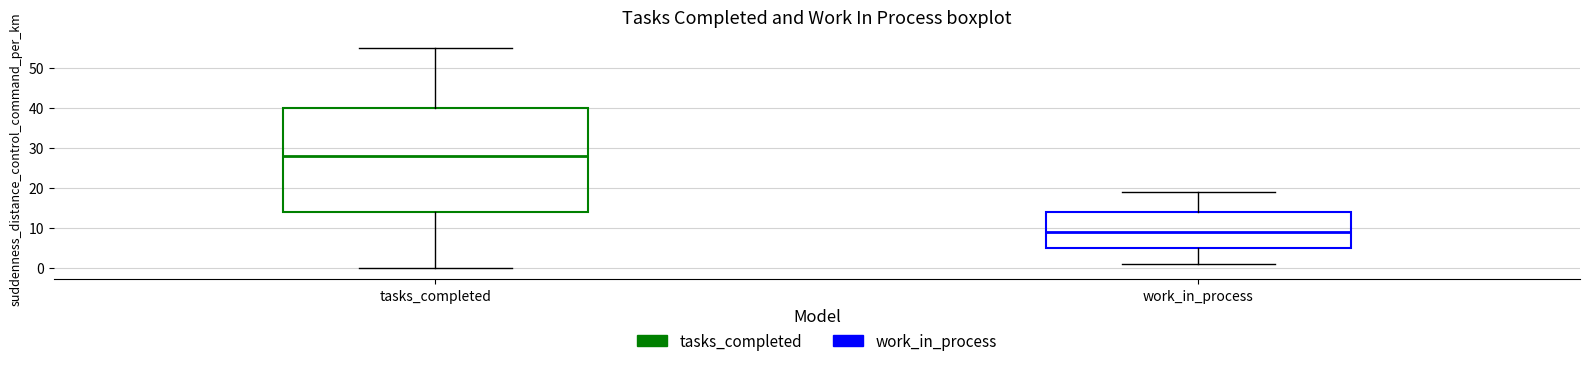

Which box is the tallest, from its lower edge to its upper edge?

tasks_completed